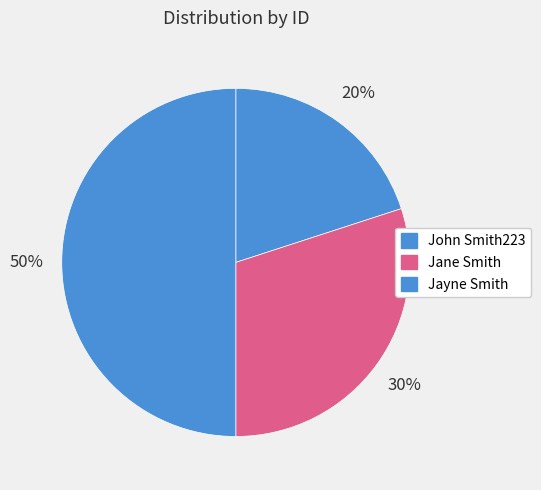

Which category has the smallest portion of the pie?

John Smith223